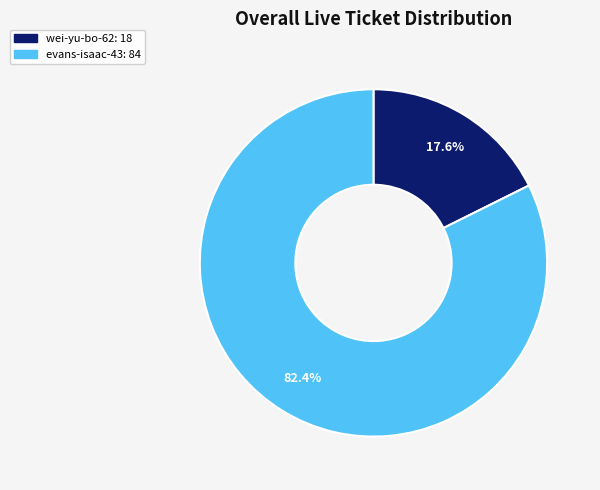

To the nearest percent, what is the difference between the wei-yu-bo-62 and evans-isaac-43 slice percentages?

65%